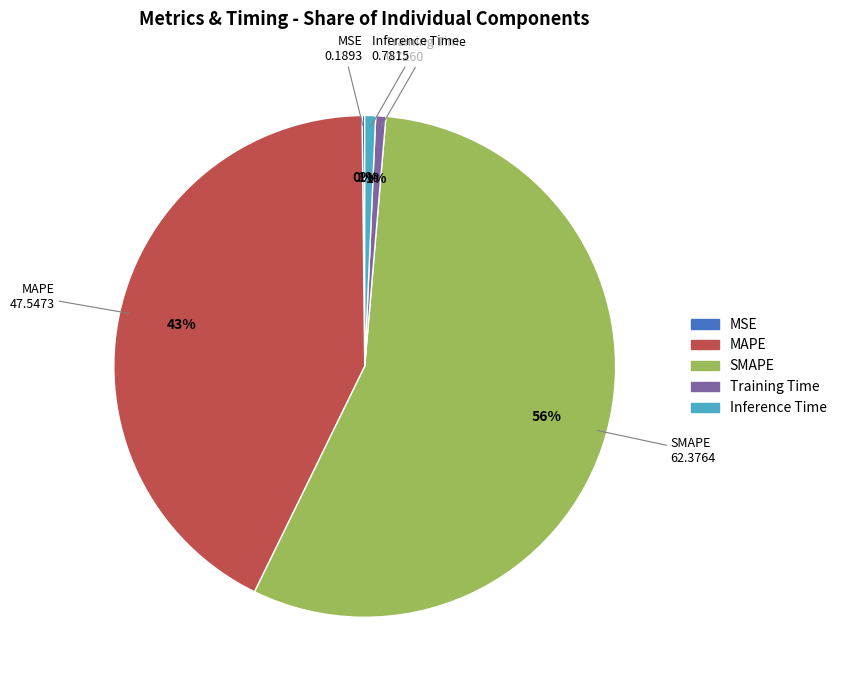

Between Inference Time and MAPE, which is larger?

MAPE